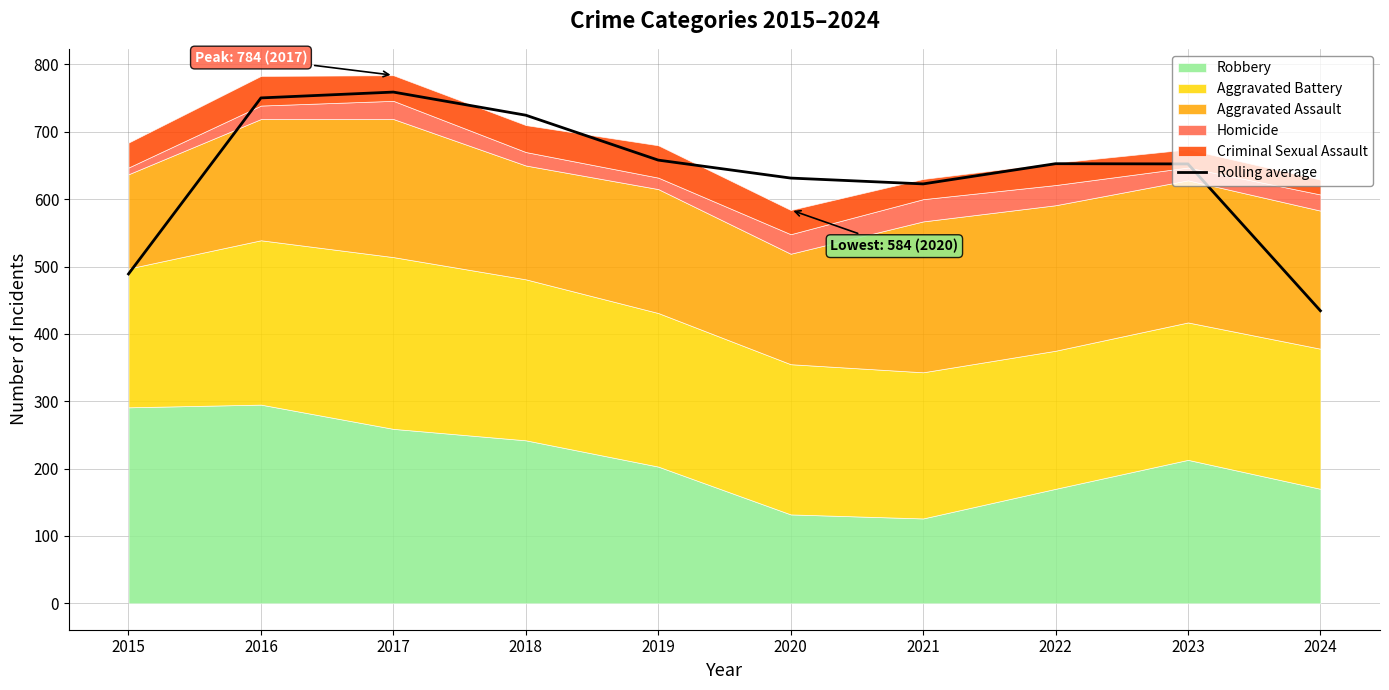

What is the difference between the maximum and minimum values?

324.7